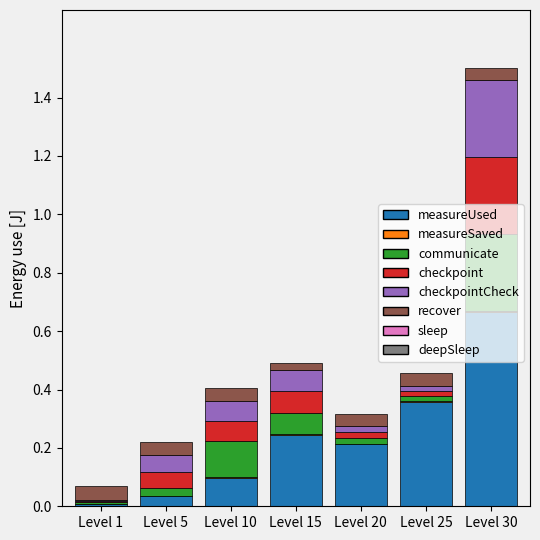

Are the bars horizontal?

No